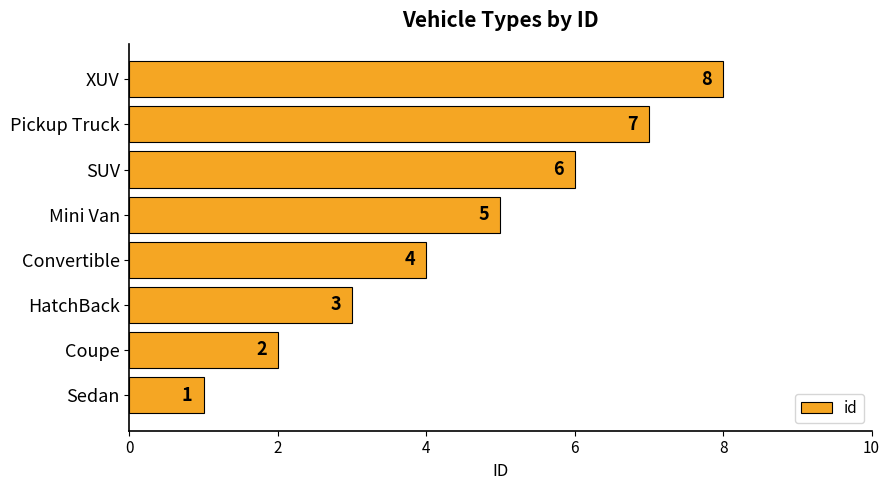

List the labels in order of value, smallest first.

Sedan, Coupe, HatchBack, Convertible, Mini Van, SUV, Pickup Truck, XUV